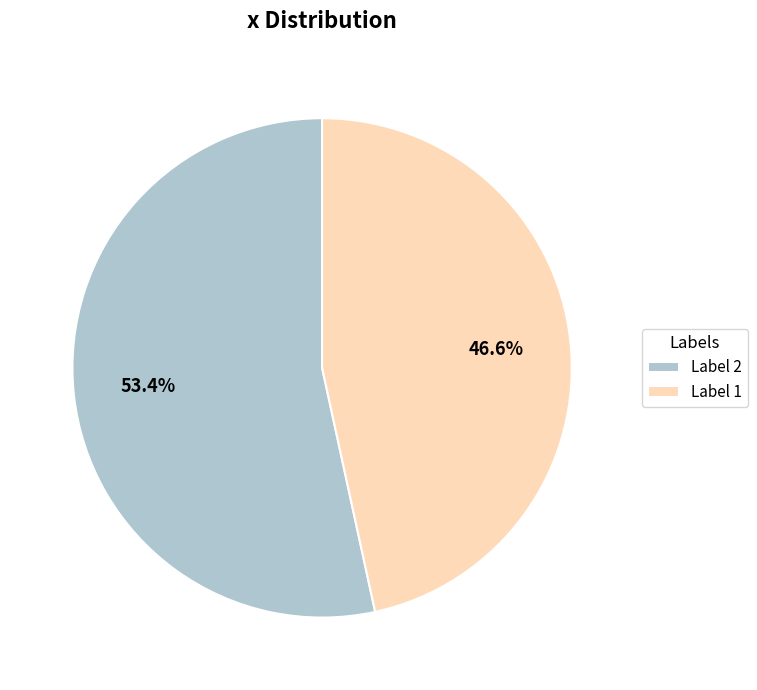

How many segments does this pie chart have?

2